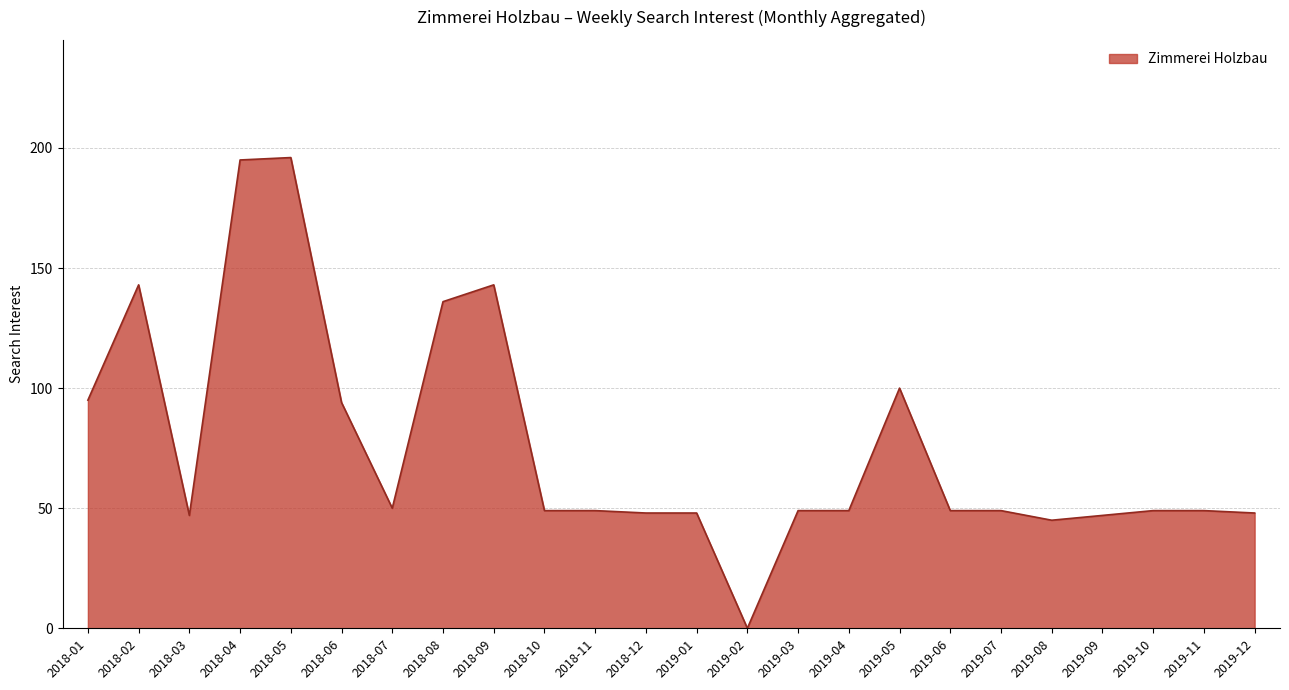

True or false: there are more than 1 points higher than both neighbors.

True